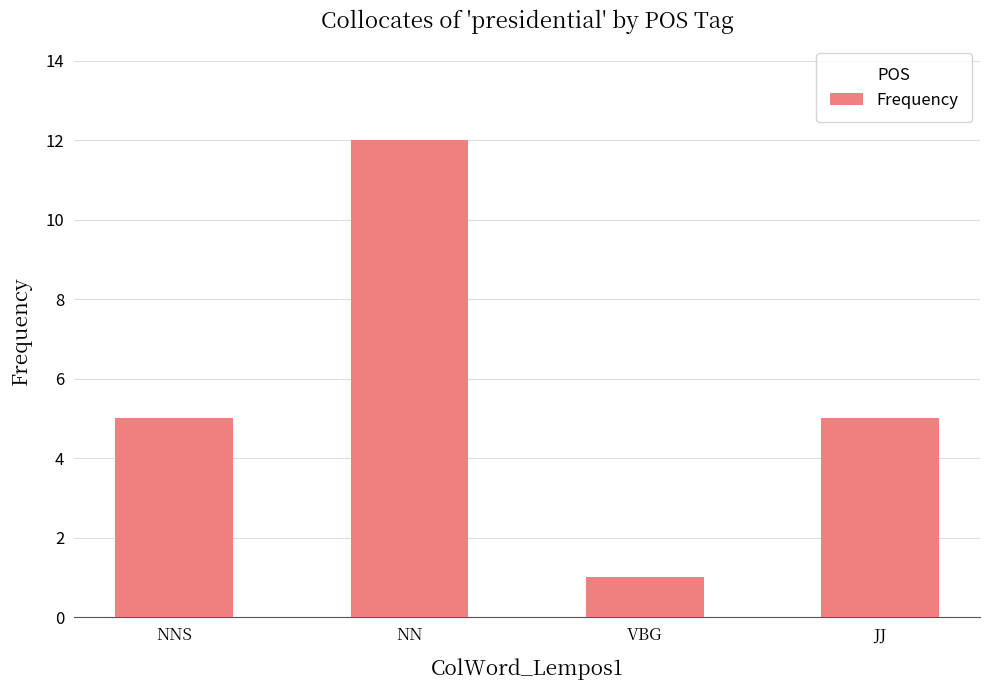

What value does the data have at NN, to the nearest 10?

10